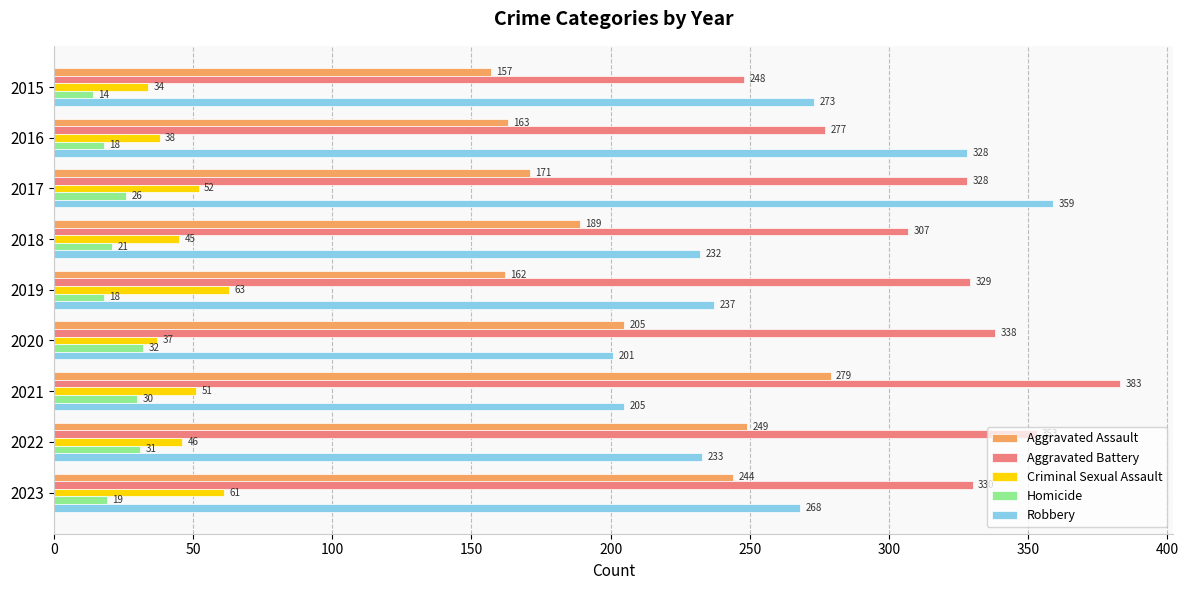

Is it true that Aggravated Battery equals 533 at 2021?

False